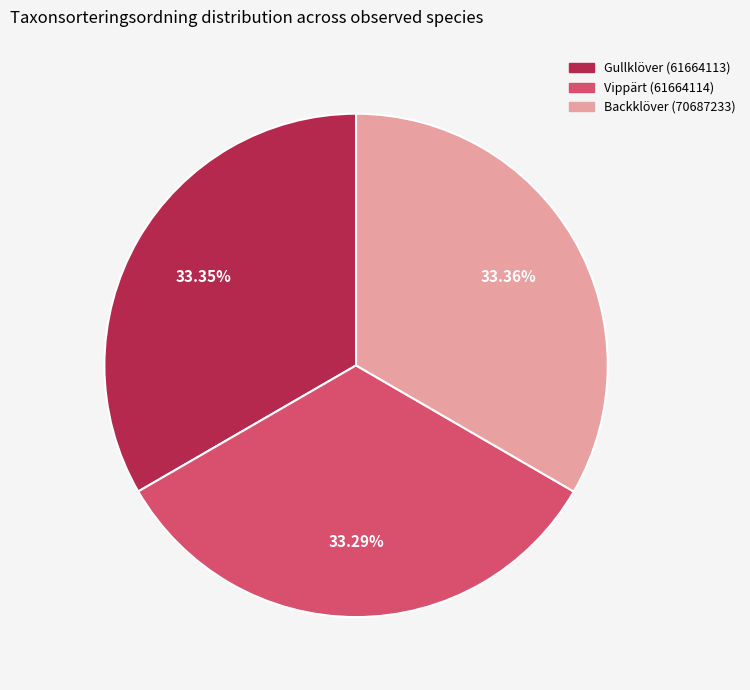

How many segments does this pie chart have?

3